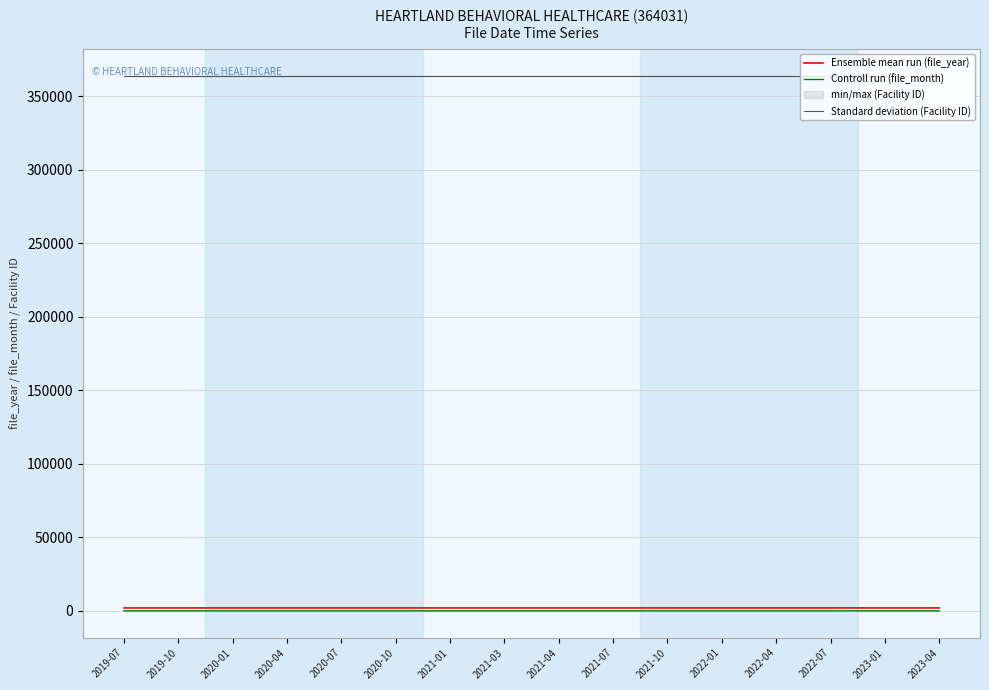

Which category has the lowest value in the Controll run (file_month) series?

2020-01